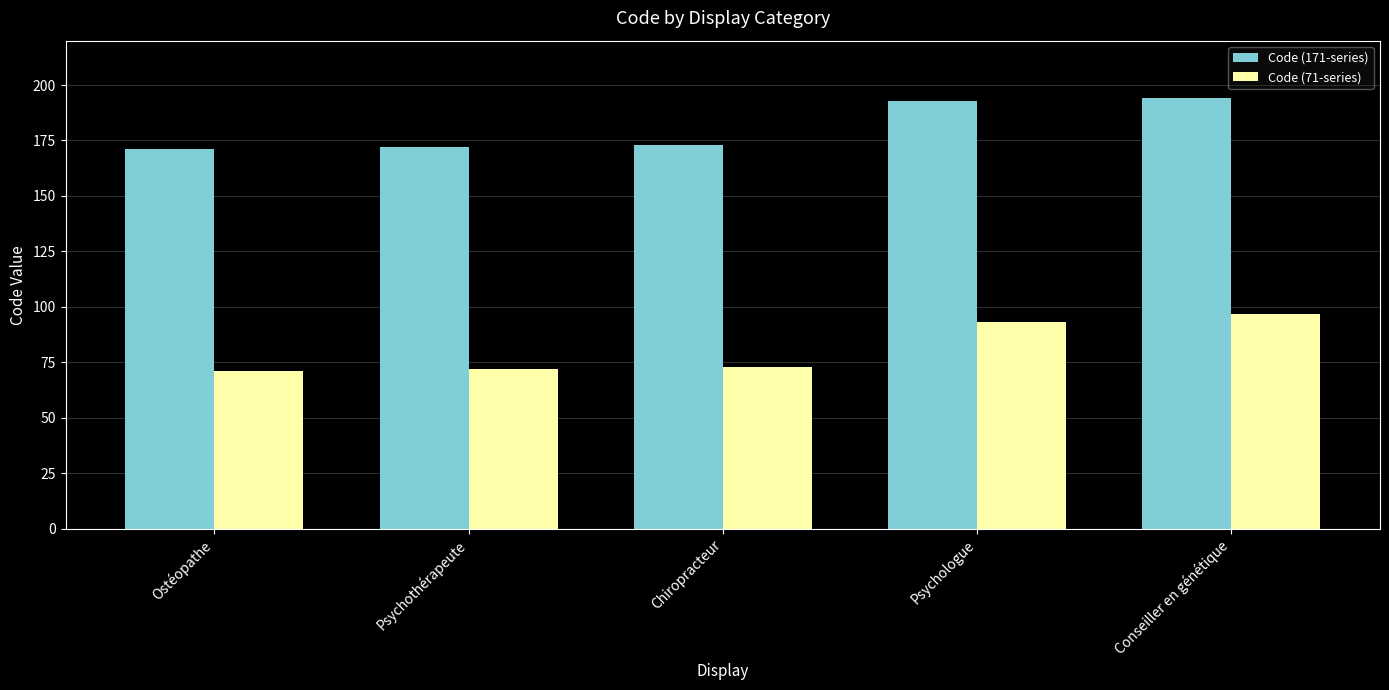

Reading right to left, list all the values displayed in this chart.

Code (171-series): 194	193	173	172	171
Code (71-series): 97	93	73	72	71